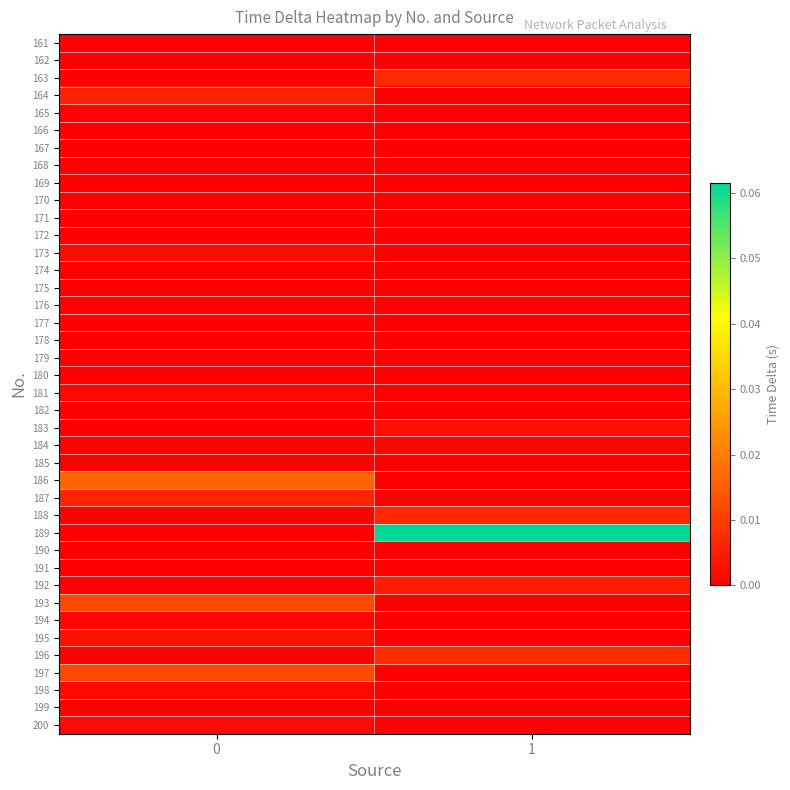

Reading left to right, list all the values displayed in this chart.

161: 0=0.0	1=0.0
162: 0=0.0	1=0.0
163: 0=0.0	1=0.0
164: 0=0.0	1=0.0
165: 0=0.0	1=0.0
166: 0=0.0	1=0.0
167: 0=0.0	1=0.0
168: 0=0.0	1=0.0
169: 0=0.0	1=0.0
170: 0=0.0	1=0.0
171: 0=0.0	1=0.0
172: 0=0.0	1=0.0
173: 0=0.0	1=0.0
174: 0=0.0	1=0.0
175: 0=0.0	1=0.0
176: 0=0.0	1=0.0
177: 0=0.0	1=0.0
178: 0=0.0	1=0.0
179: 0=0.0	1=0.0
180: 0=0.0	1=0.0
181: 0=0.0	1=0.0
182: 0=0.0	1=0.0
183: 0=0.0	1=0.0
184: 0=0.0	1=0.0
185: 0=0.0	1=0.0
186: 0=0.0	1=0.0
187: 0=0.0	1=0.0
188: 0=0.0	1=0.0
189: 0=0.0	1=0.1
190: 0=0.0	1=0.0
191: 0=0.0	1=0.0
192: 0=0.0	1=0.0
193: 0=0.0	1=0.0
194: 0=0.0	1=0.0
195: 0=0.0	1=0.0
196: 0=0.0	1=0.0
197: 0=0.0	1=0.0
198: 0=0.0	1=0.0
199: 0=0.0	1=0.0
200: 0=0.0	1=0.0